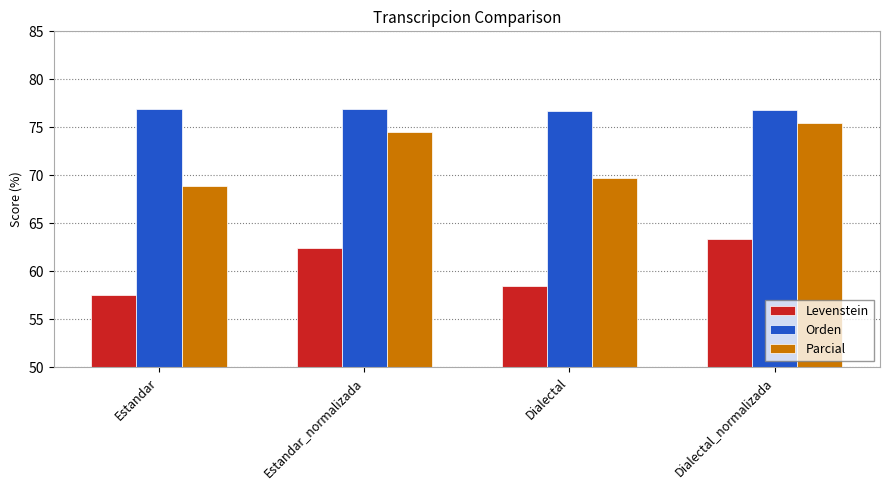

Rank the series by their maximum value, from lowest to highest.

Levenstein, Parcial, Orden